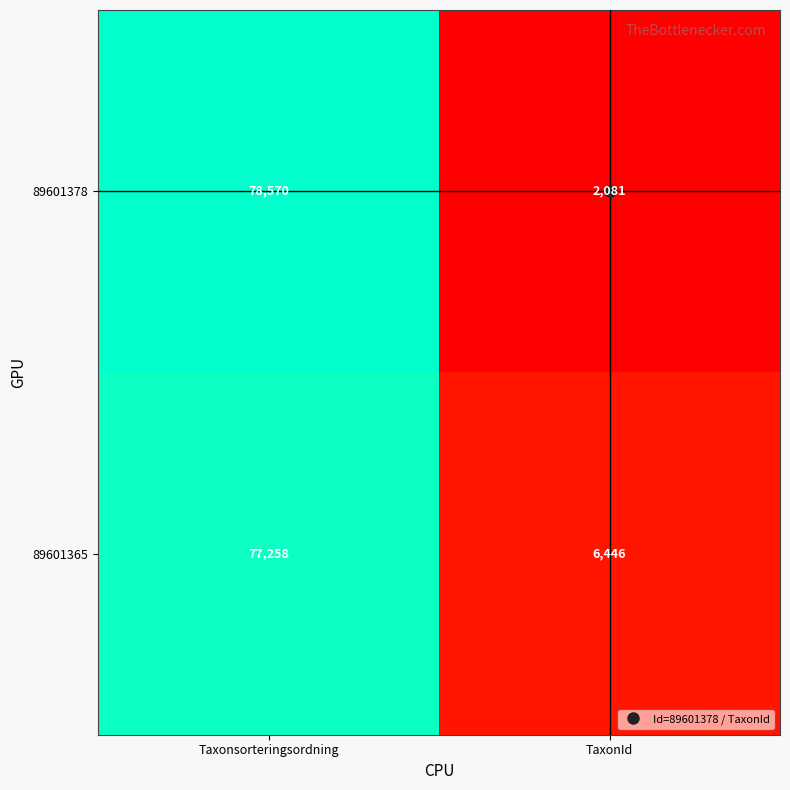

At which label does 89601378 reach its peak?

Taxonsorteringsordning